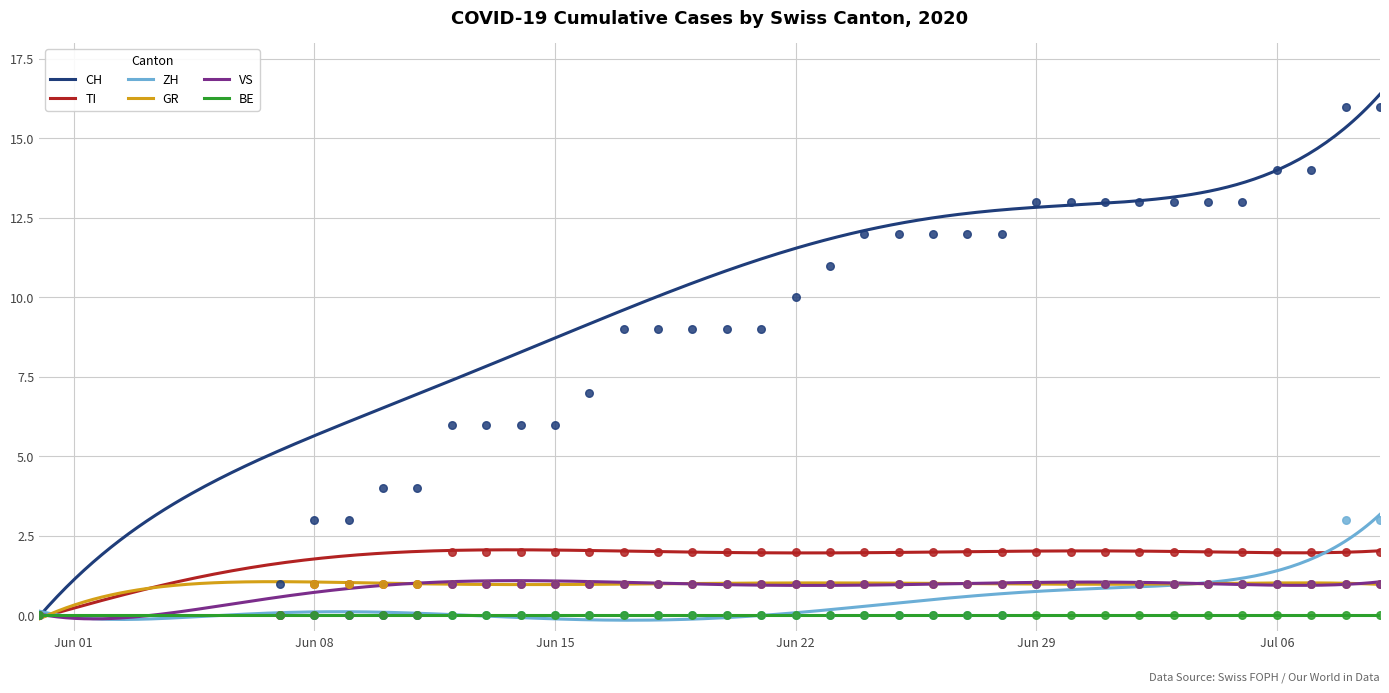

Which series has the largest total across all categories?

CH